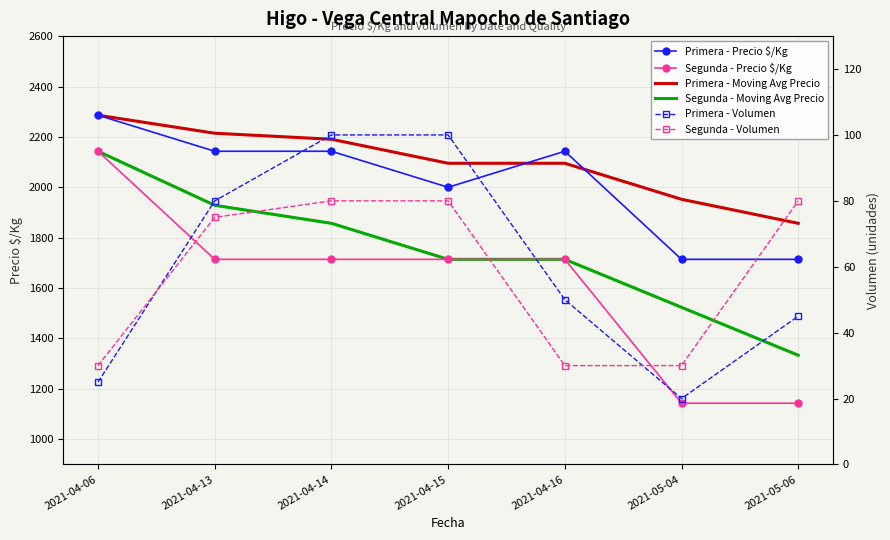

Is it true that Segunda - Moving Avg Precio equals 1523.7 at 2021-05-04?

True